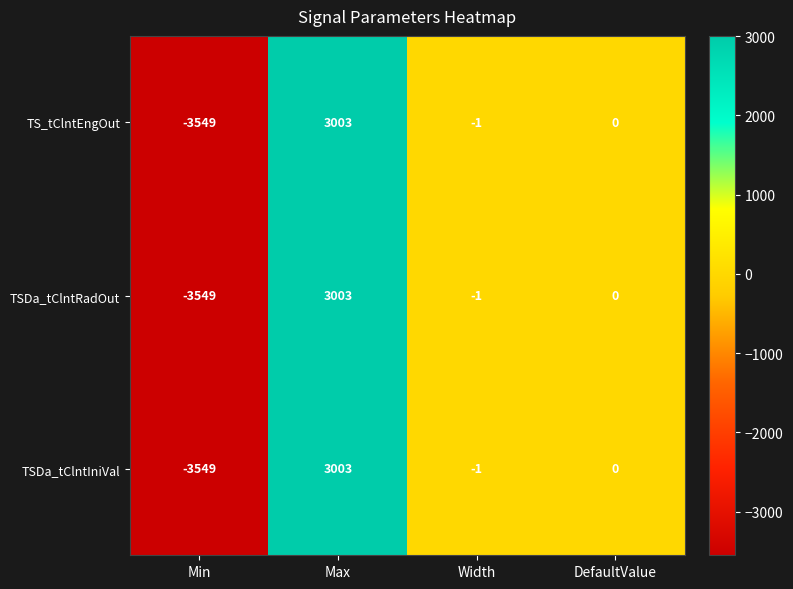

True or false: TSDa_tClntRadOut has a value of 0 at DefaultValue.

True